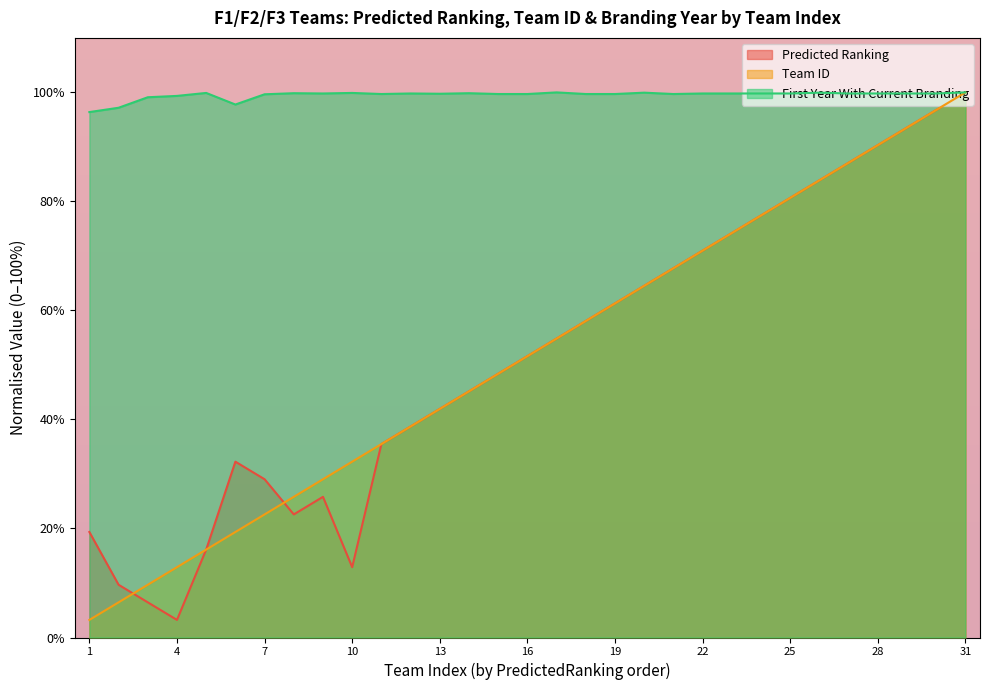

At which label does FirstYearWithCurrentBranding reach its minimum?

1